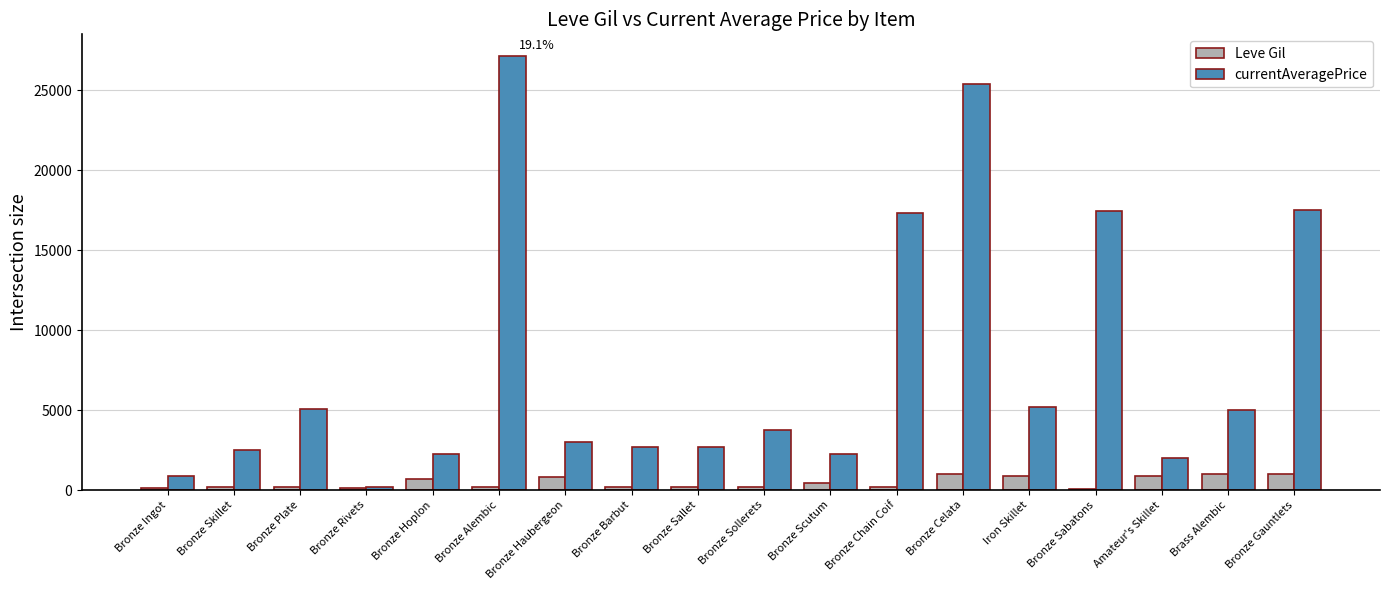

How many categories are shown in the chart?

18